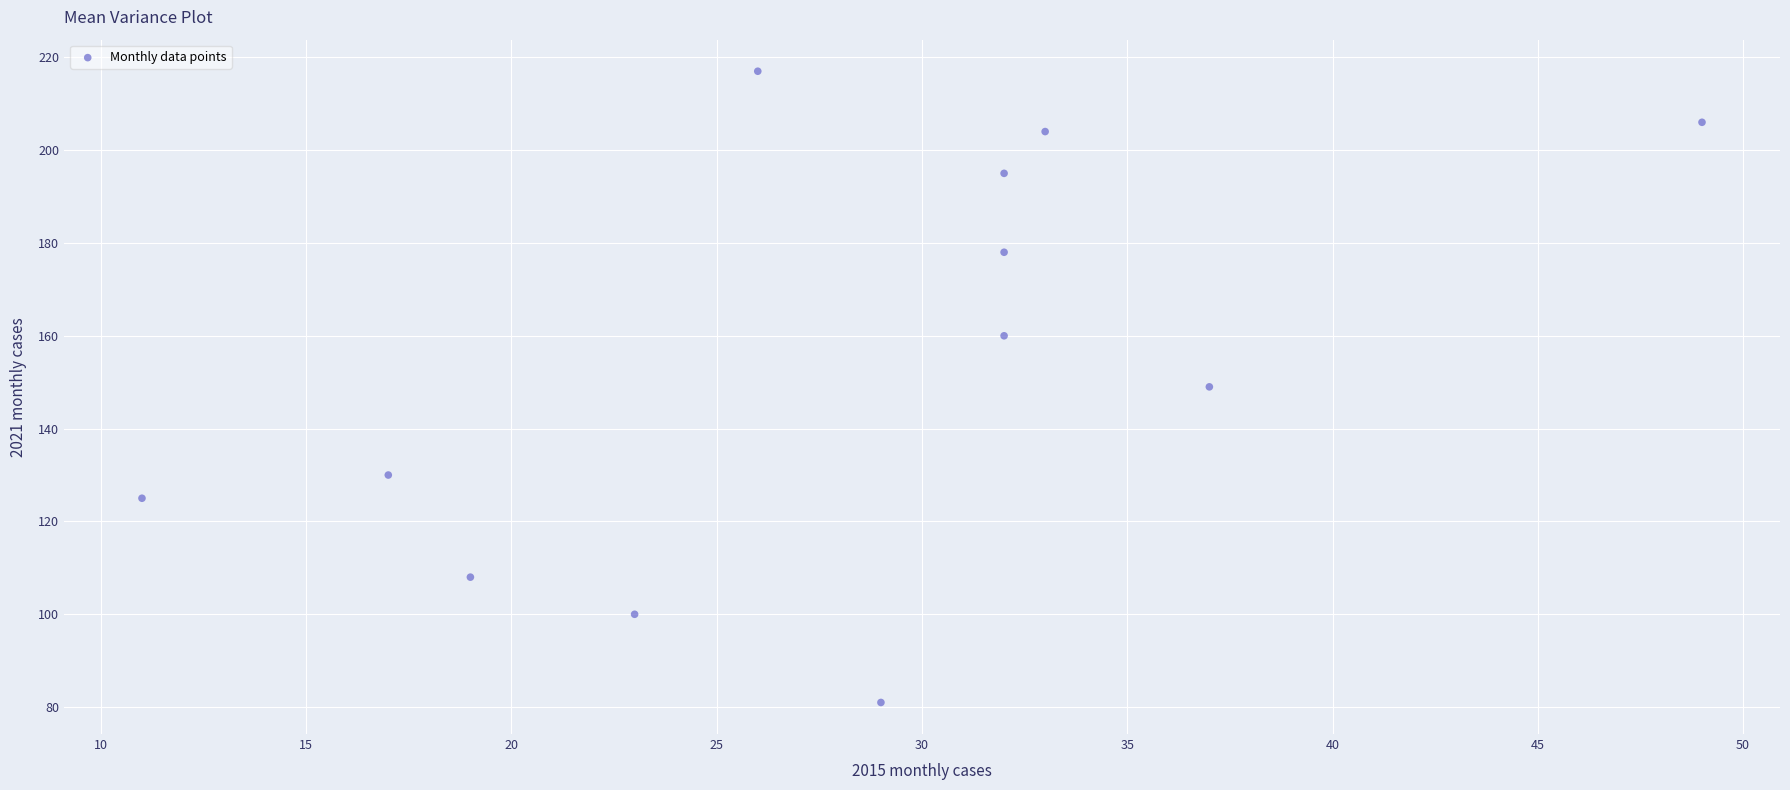

What is the range of X values (max minus min)?

38